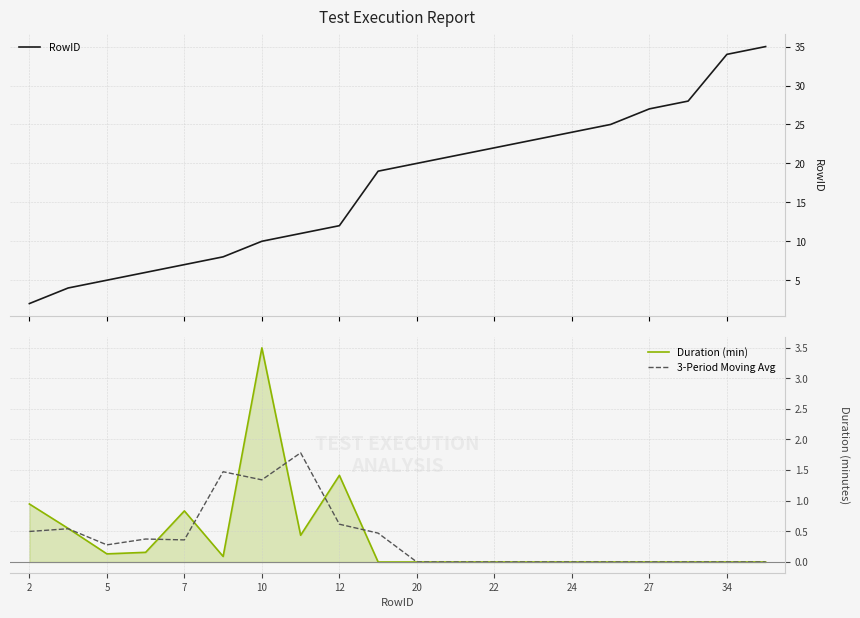

True or false: RowID and 3-Period Moving Avg intersect in this chart.

False